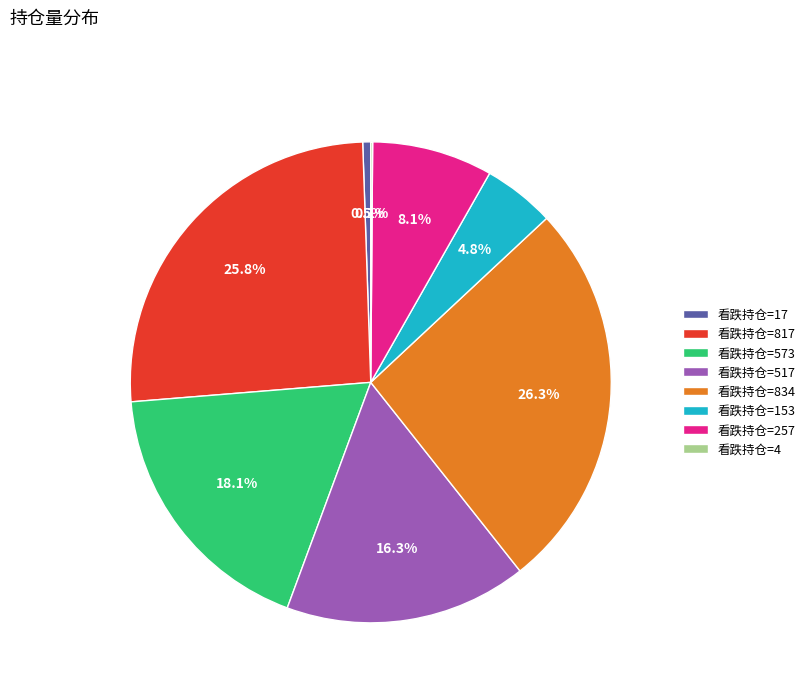

Does any single category account for the majority?

No